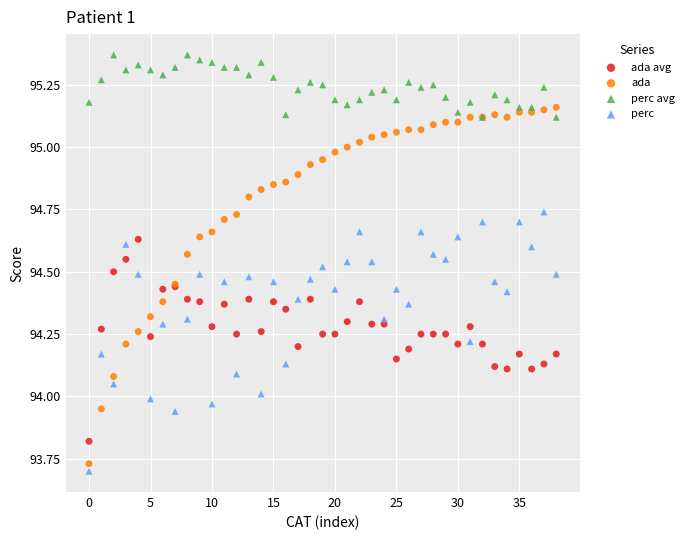

Which series reaches the maximum Y coordinate?

perc avg